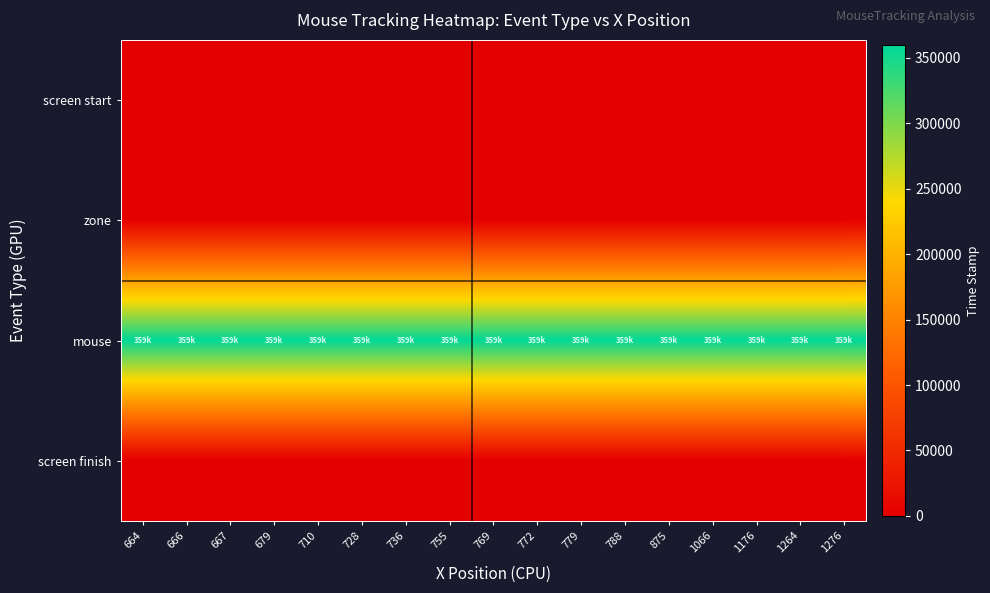

Which series changed the most between 736 and 772?

mouse